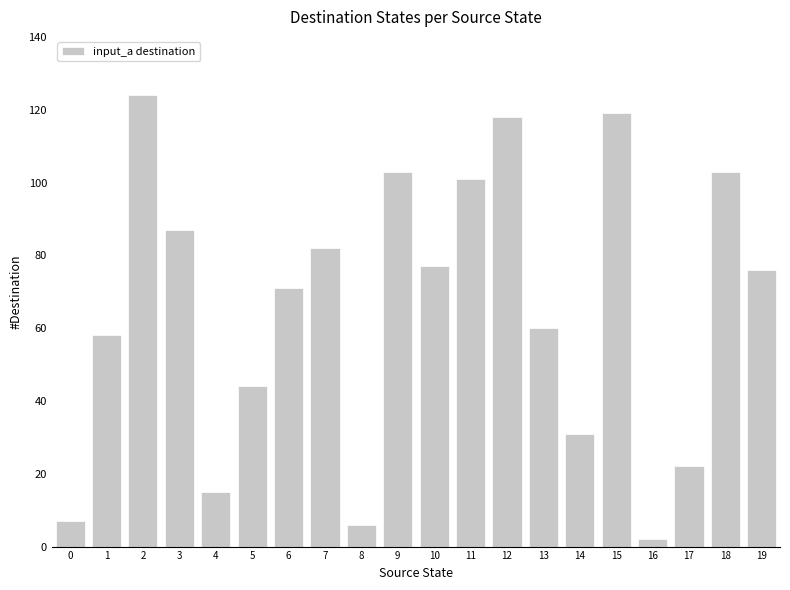

At which category does the chart reach its minimum across all series?

16